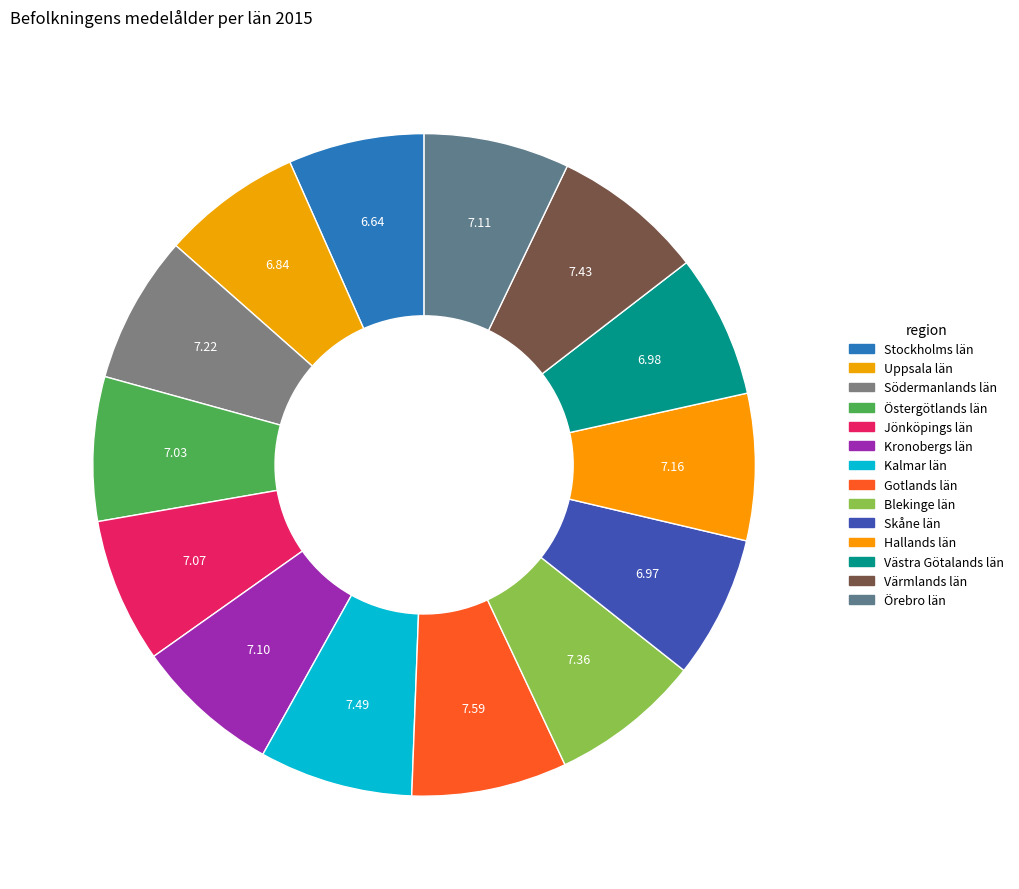

How many slices are in this pie chart?

14